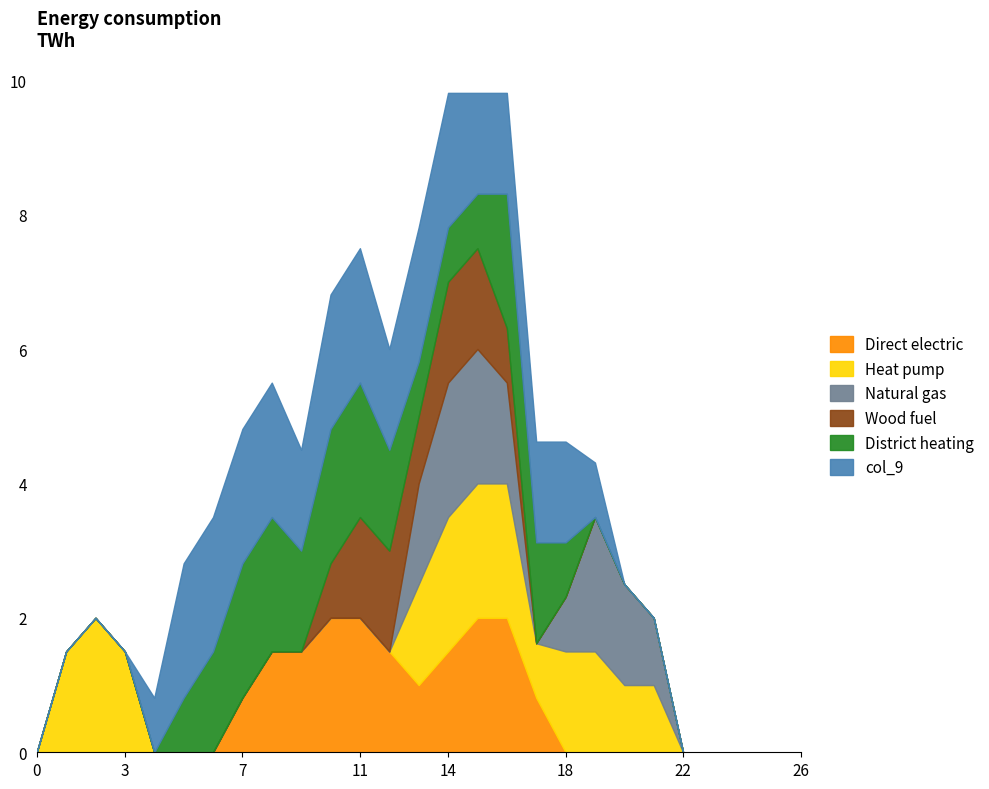

What is the value of the col_9 point at the 10th from the left?

1.5